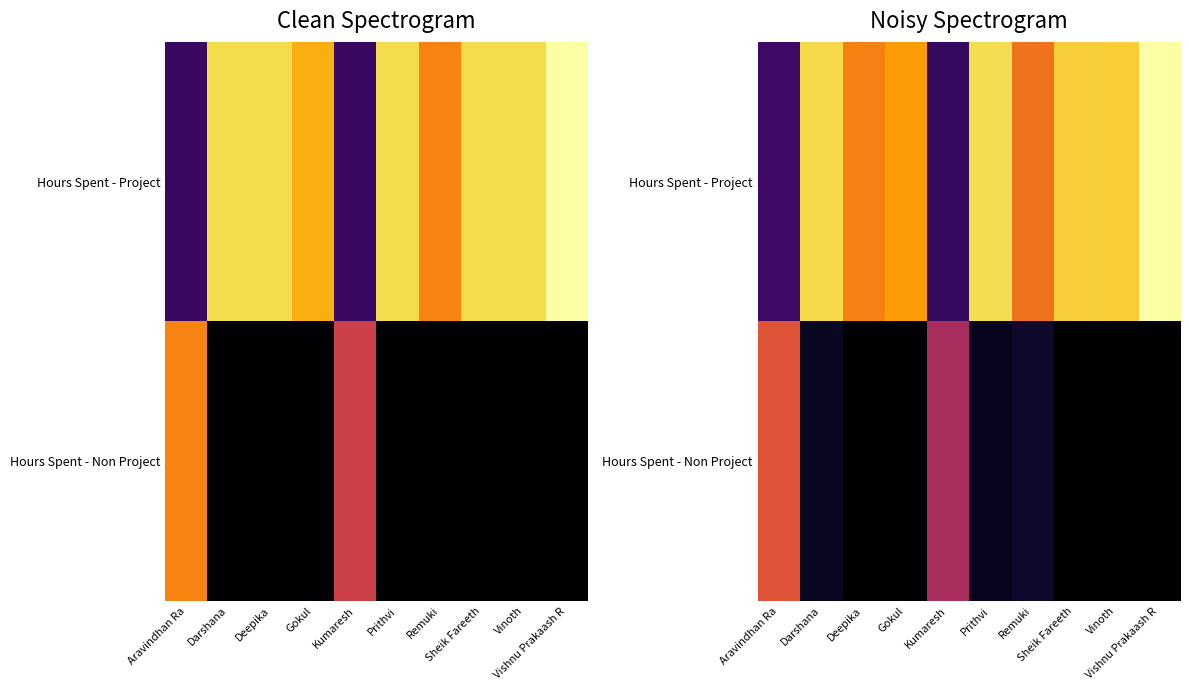

Is it true that Hours Spent - Project equals 5.9 at Vishnu Prakaash R?

True